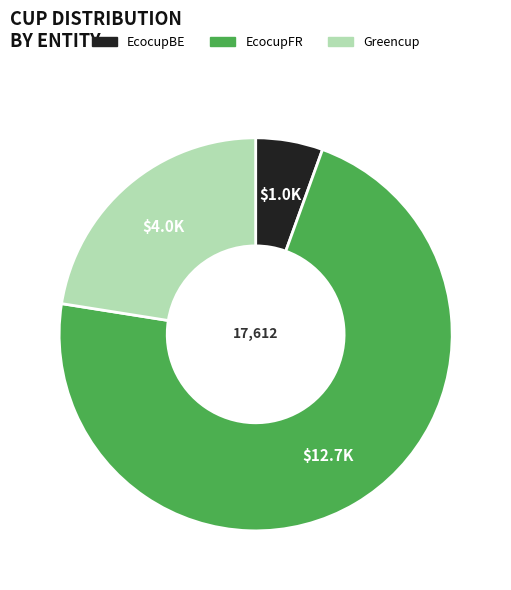

Combined, do Greencup and EcocupBE account for over 50%?

No